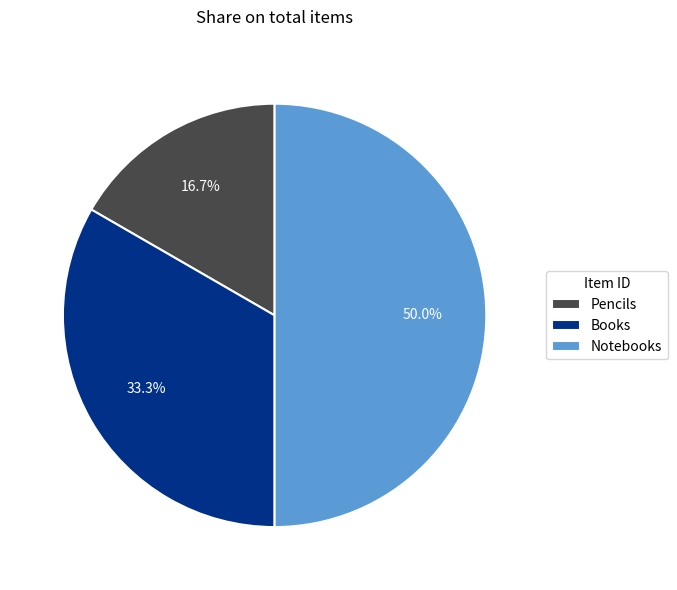

True or false: Pencils accounts for 3% of the total.

False